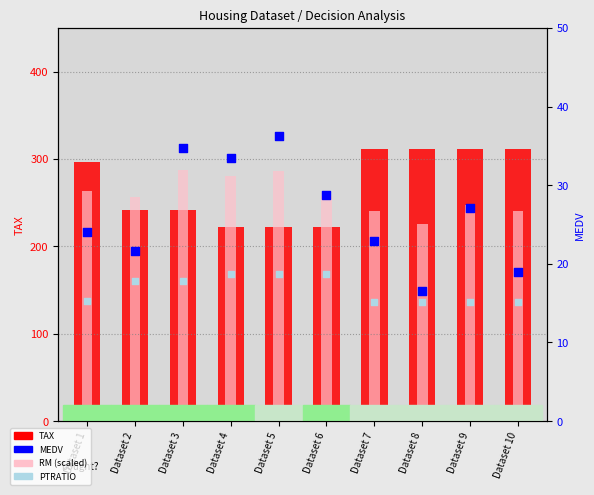

Which series has the widest spread of Y values?

TAX